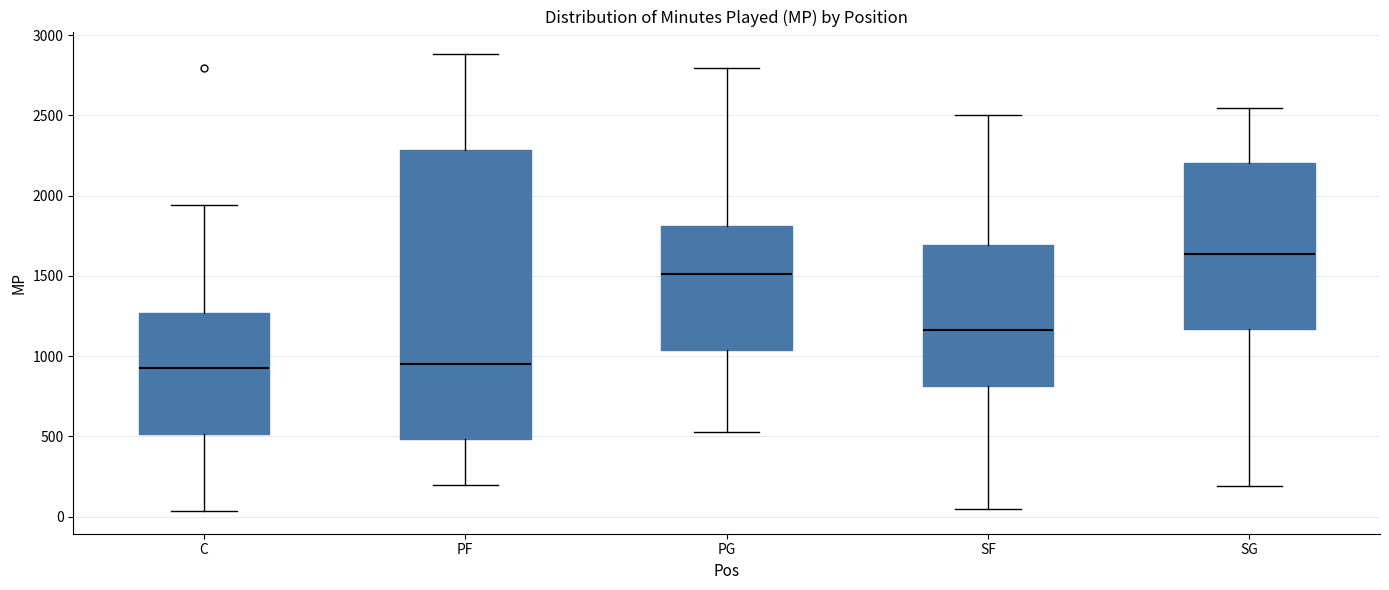

Reading left to right, read every box against the y-axis: the position of its median line, the range the box covers, and the ends of its whiskers. The values are not printed on the chart, so give them approximately, as read against the axis.

C: median 950, box 500 to 1250, whiskers 50 to 1950
PF: median 950, box 500 to 2300, whiskers 200 to 2900
PG: median 1500, box 1050 to 1800, whiskers 500 to 2800
SF: median 1150, box 800 to 1700, whiskers 50 to 2500
SG: median 1650, box 1150 to 2200, whiskers 200 to 2550